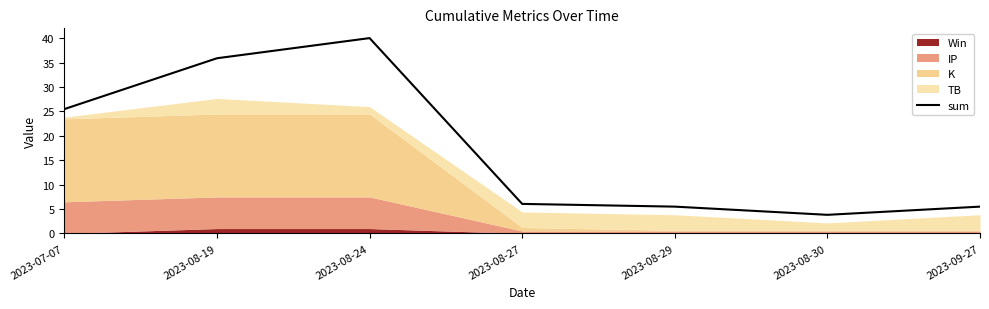

What is the lowest value of the sum series?

3.8